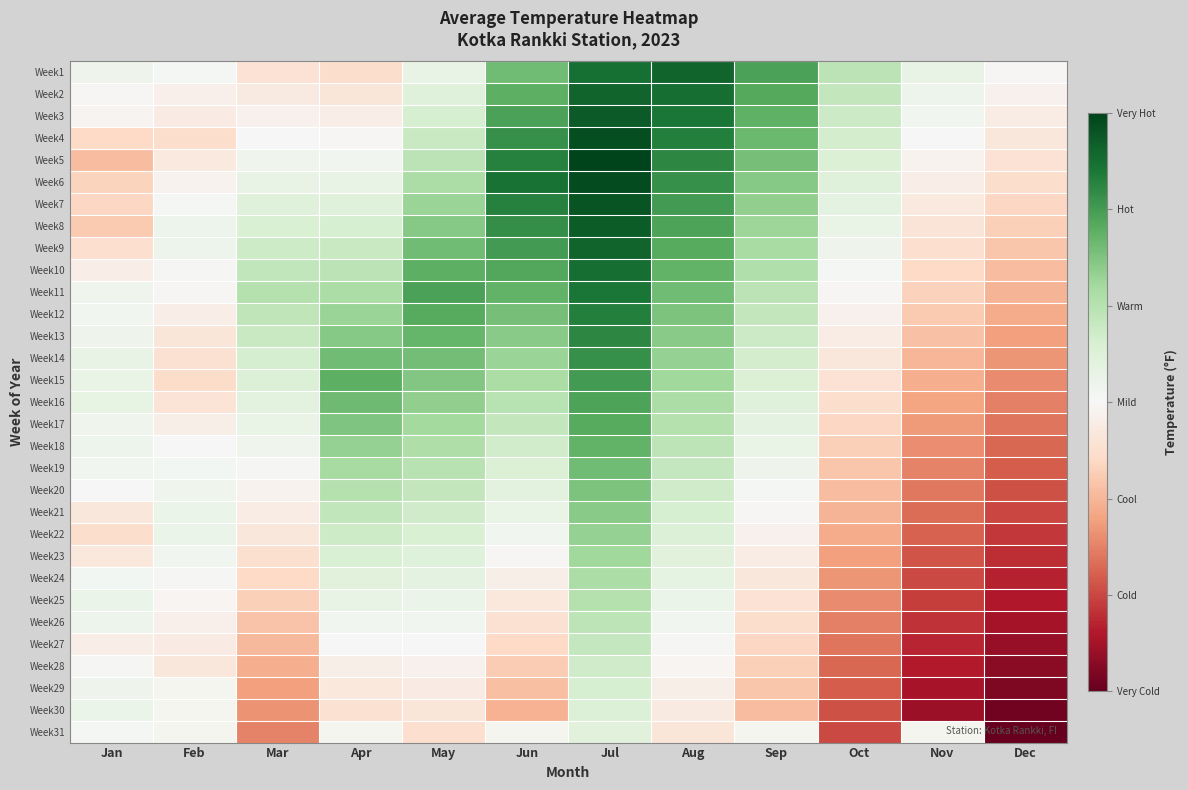

At which category does the chart reach its minimum across all series?

Dec